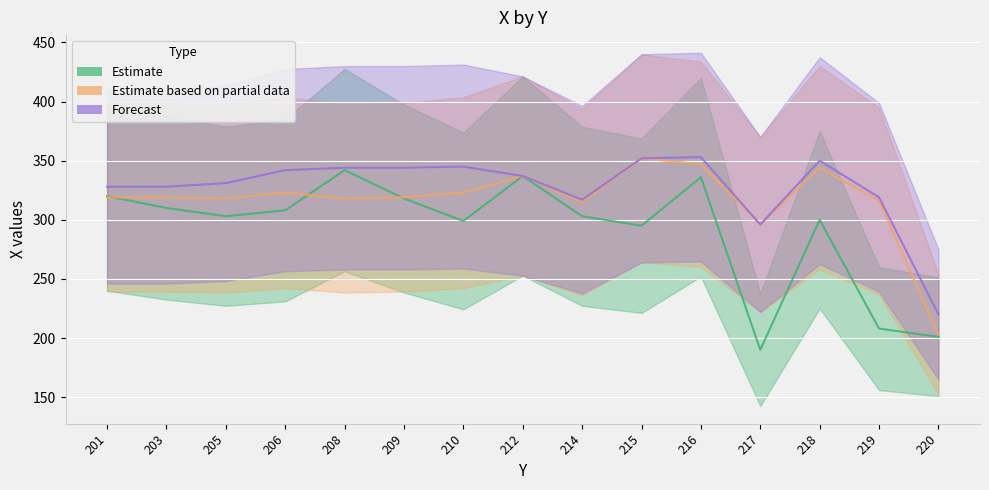

What is the value of the Estimate based on partial data point at the 7th from the left?

323